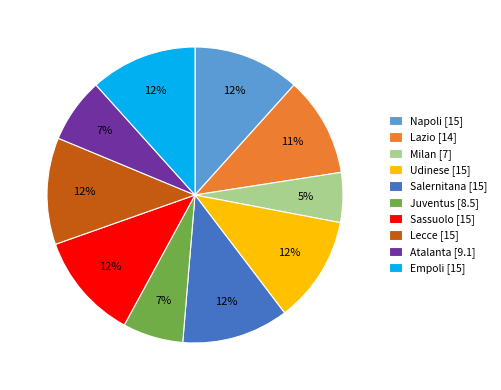

What percentage is the Napoli slice, to the nearest percent?

12%